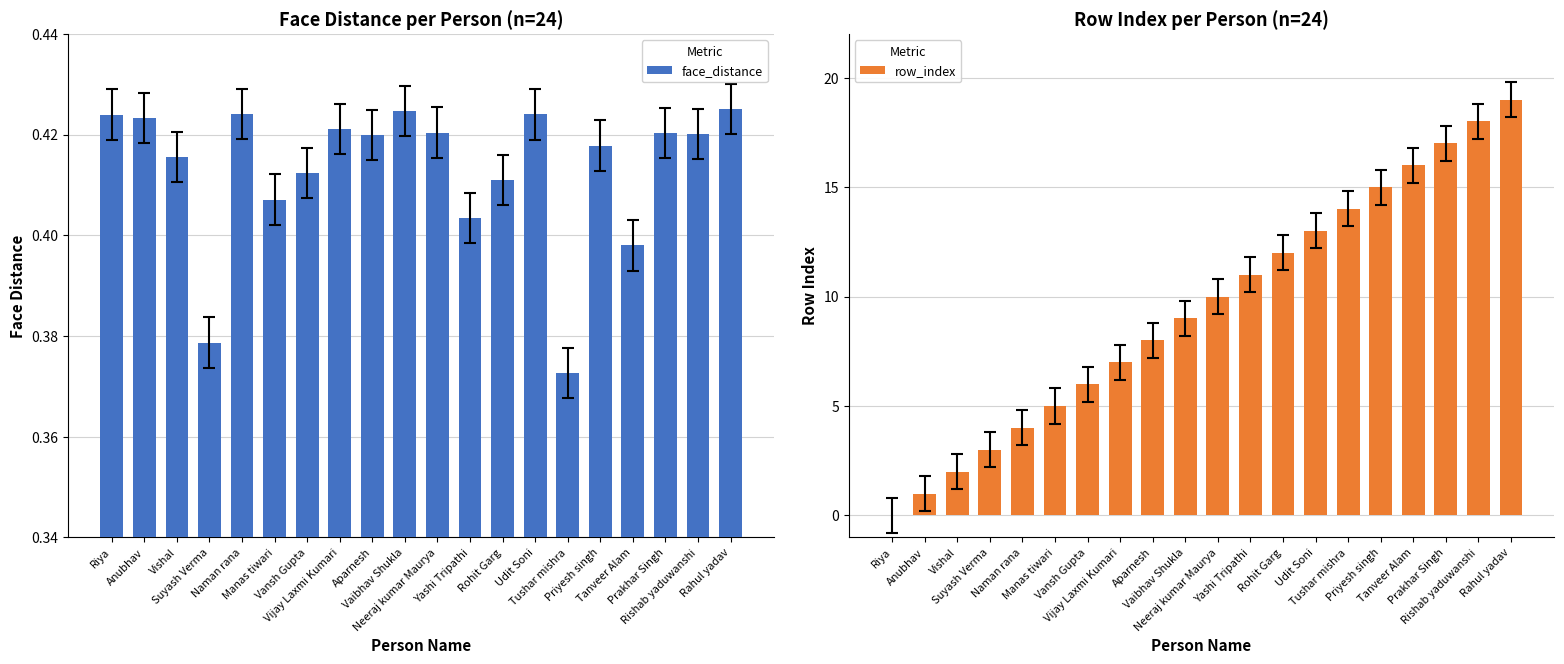

What is the label of the 17th bar from the right?

Suyash Verma